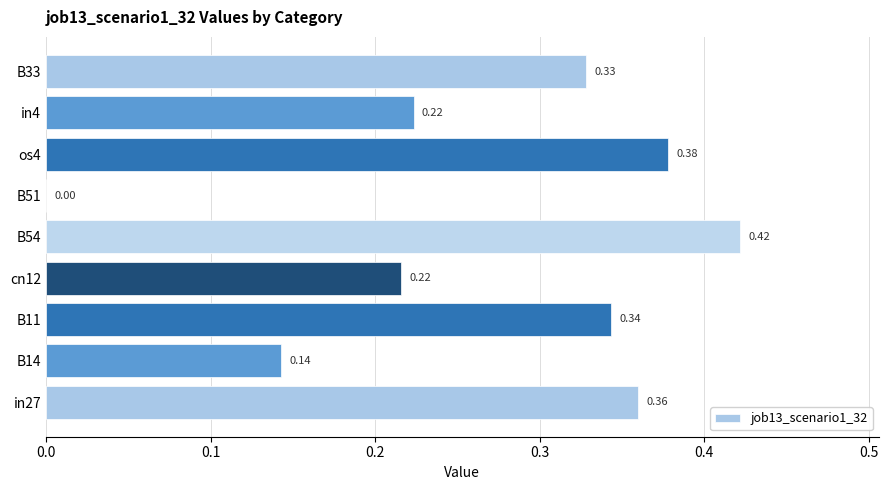

Which has a higher value, B51 or B11?

B11